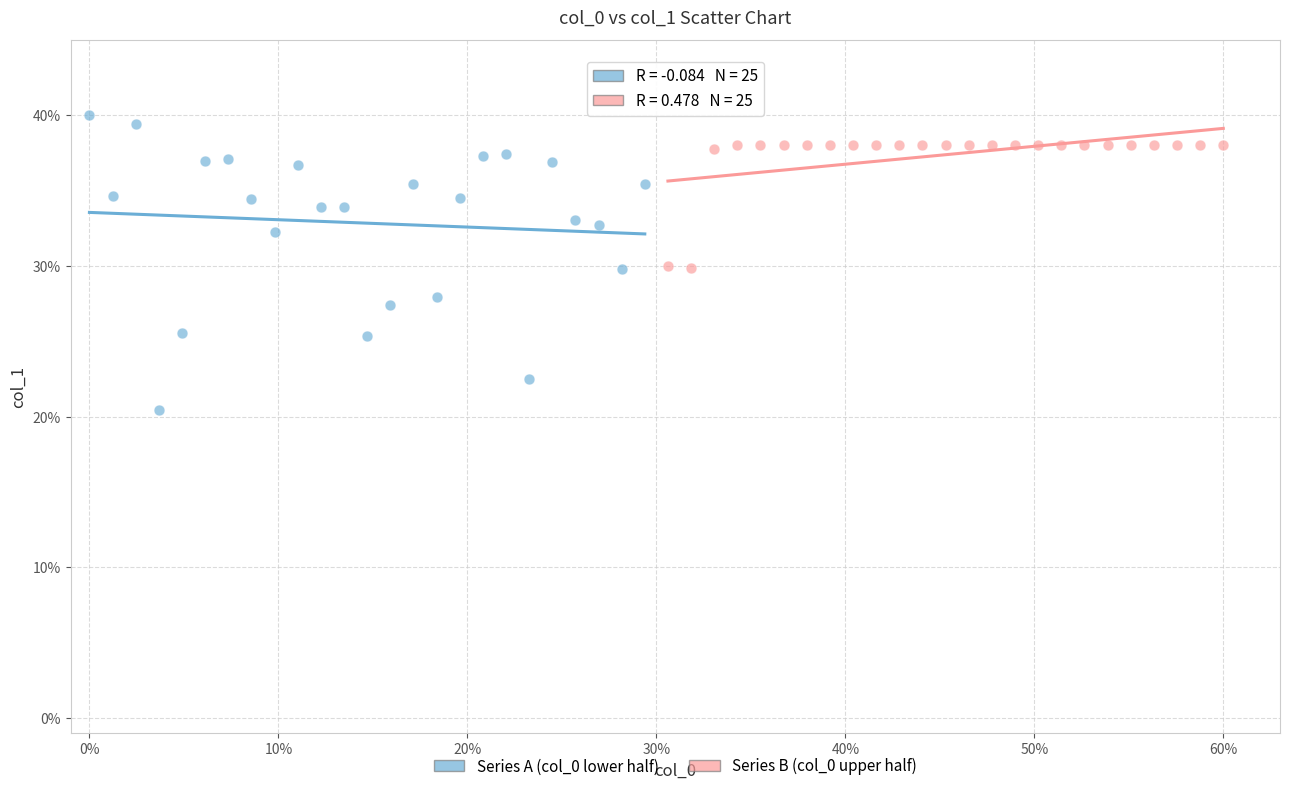

Which series reaches the maximum Y coordinate?

Series A (col_0 lower half)